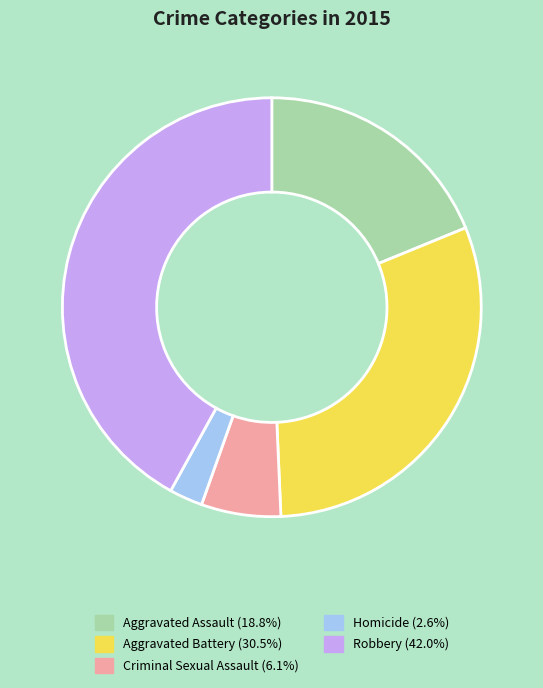

How many slices are in this pie chart?

5